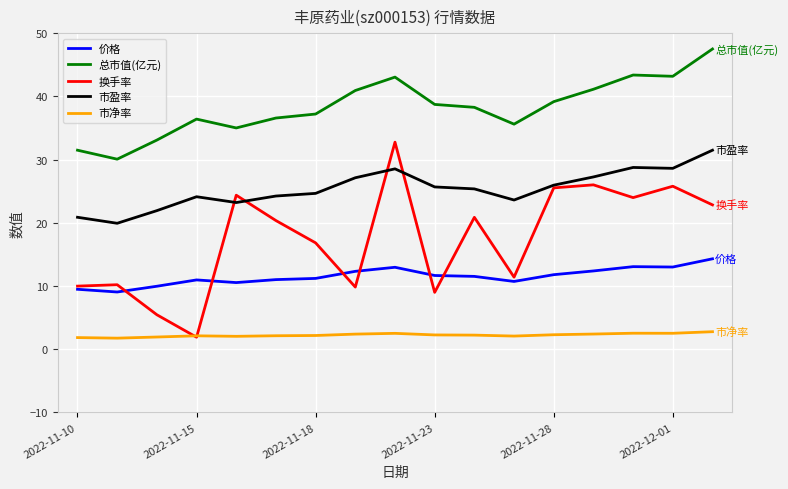

Rank the series by their average value, from lowest to highest.

市净率, 价格, 换手率, 市盈率, 总市值(亿元)